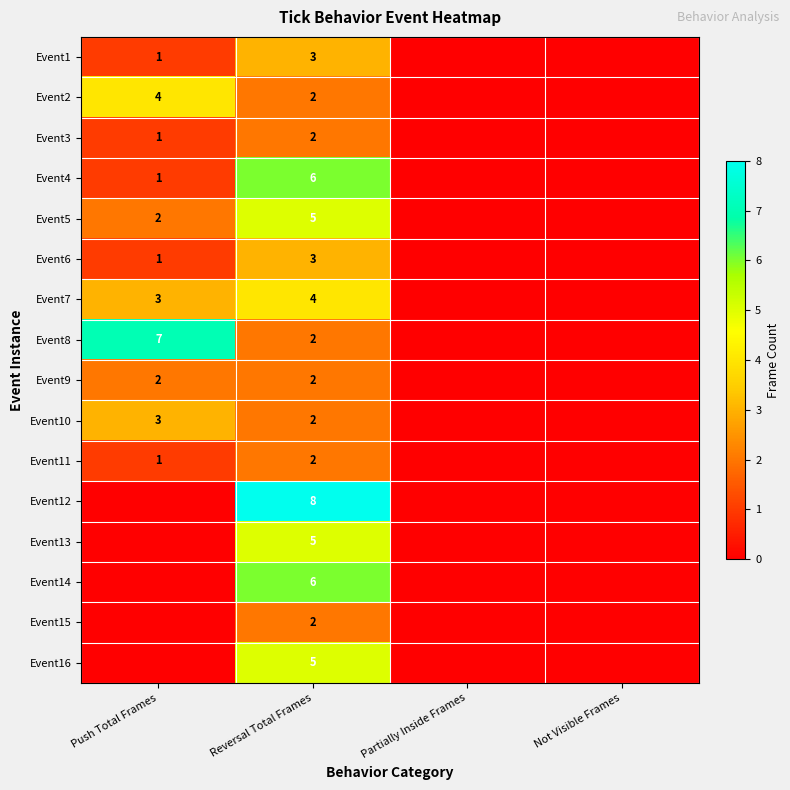

Is it true that Event9 equals 1 at Push Total Frames?

False